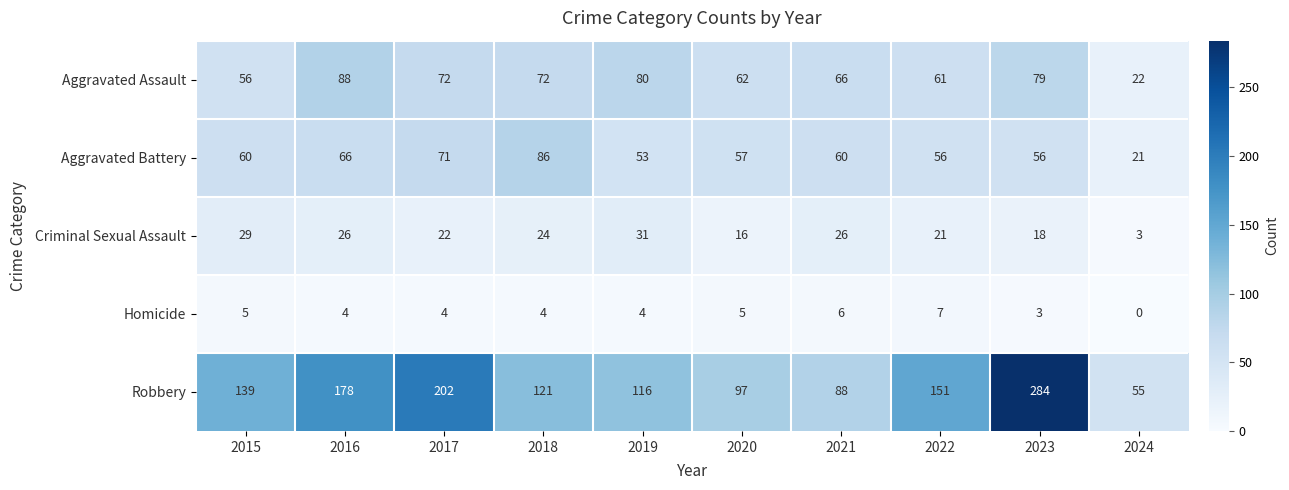

Rank the series at 2017 from highest to lowest value.

Robbery, Aggravated Assault, Aggravated Battery, Criminal Sexual Assault, Homicide